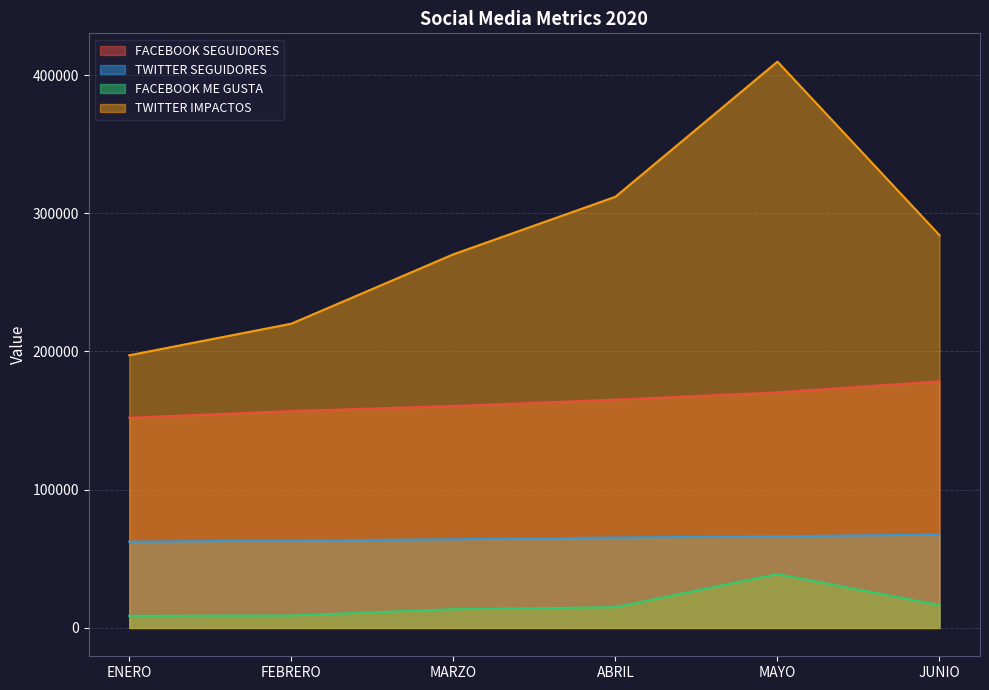

What position from the left is MARZO?

3